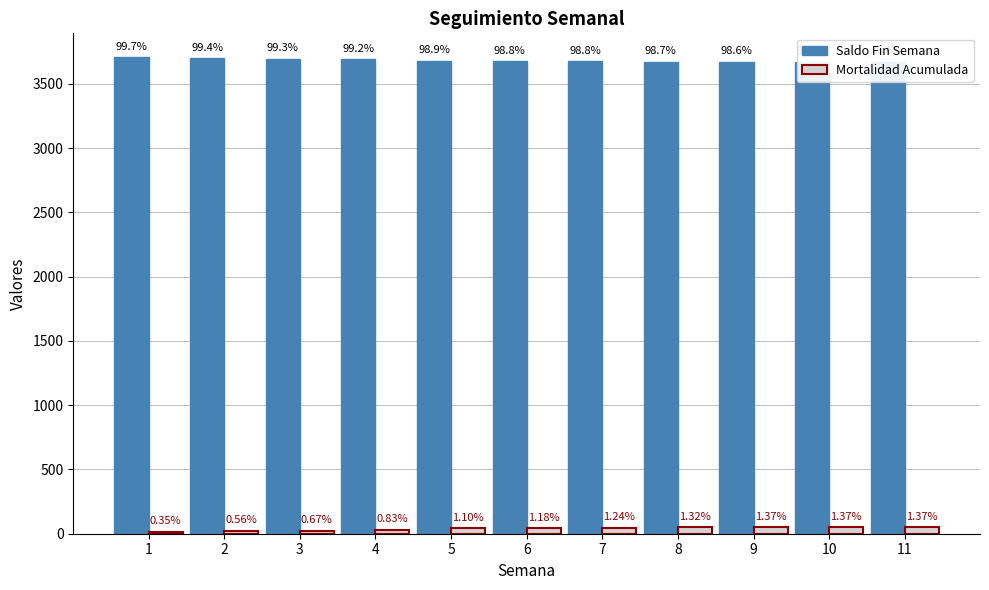

The Mortalidad Acumulada series shows 41 at 5. True or false?

True